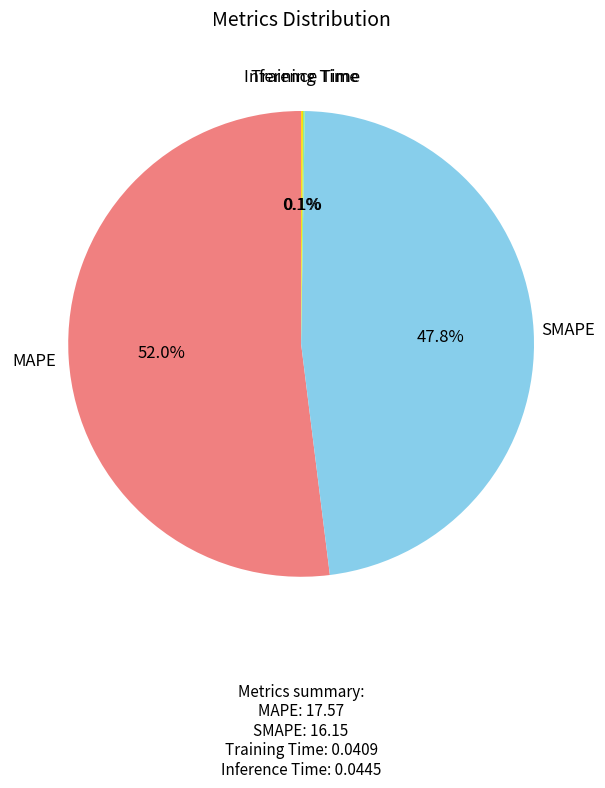

Which slice represents more than half of the pie?

MAPE